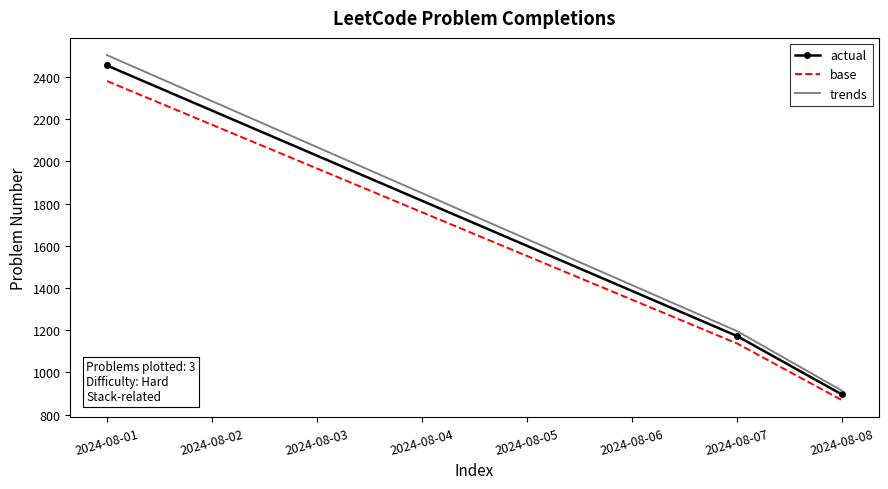

Which series has the largest range (max minus min)?

trends